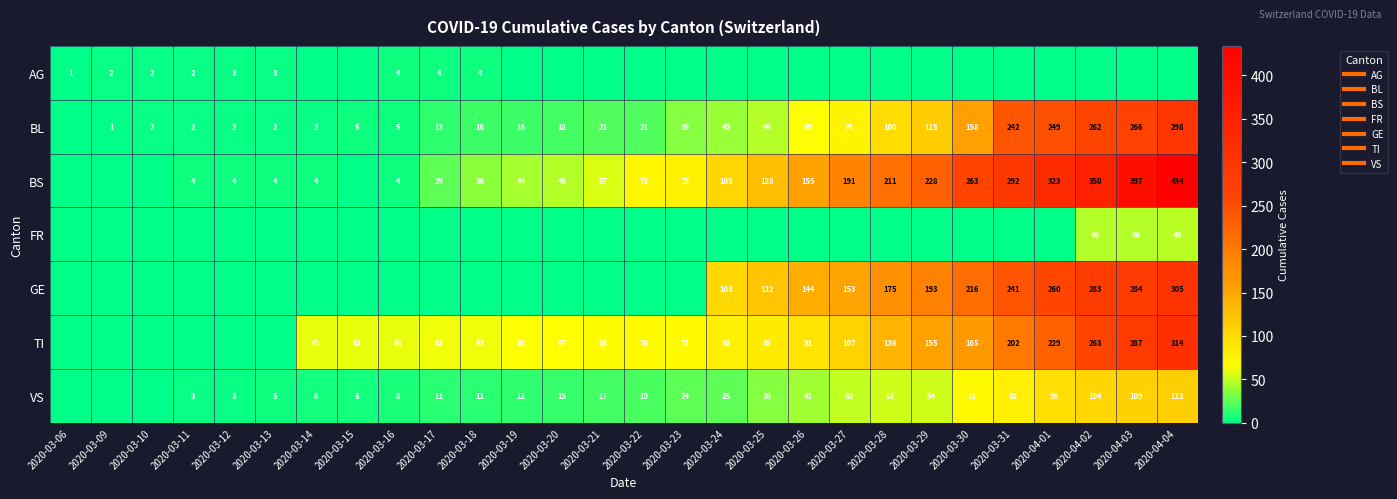

What is the difference between the highest and lowest values at 2020-03-26?

155